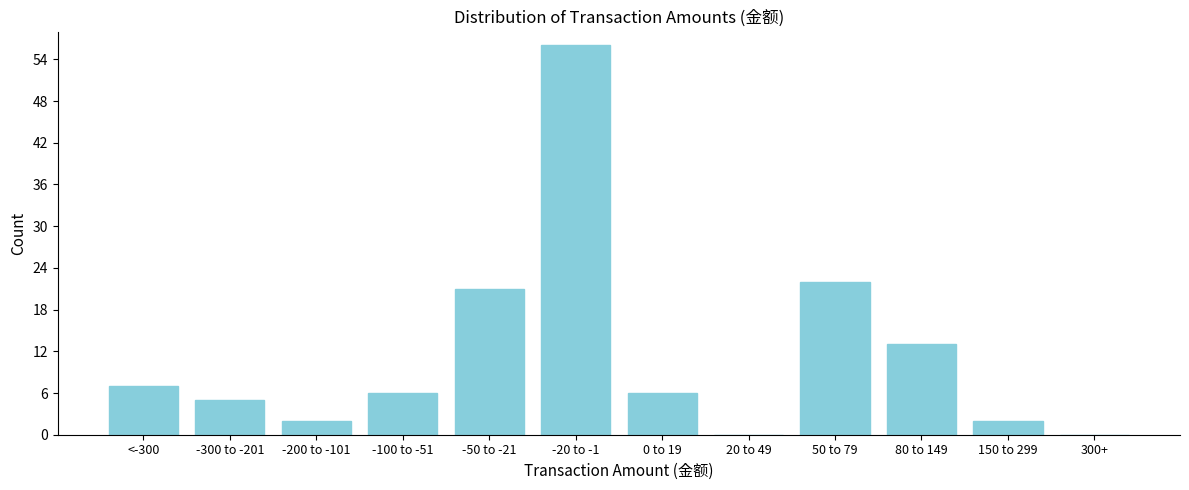

Reading left to right, what are all the values shown in this chart?

<-300=7	-300 to -201=5	-200 to -101=2	-100 to -51=6	-50 to -21=21	-20 to -1=56	0 to 19=6	20 to 49=0	50 to 79=22	80 to 149=13	150 to 299=2	300+=0